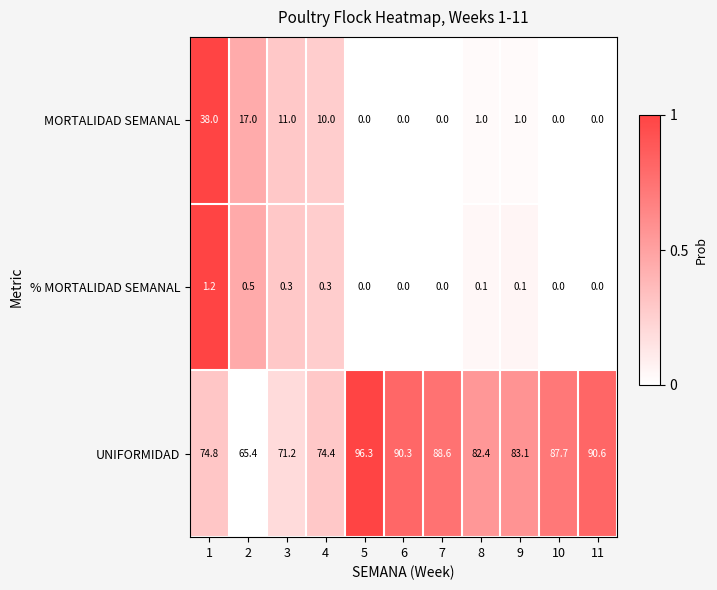

Rank the series by their maximum value, from lowest to highest.

% MORTALIDAD SEMANAL, MORTALIDAD SEMANAL, UNIFORMIDAD